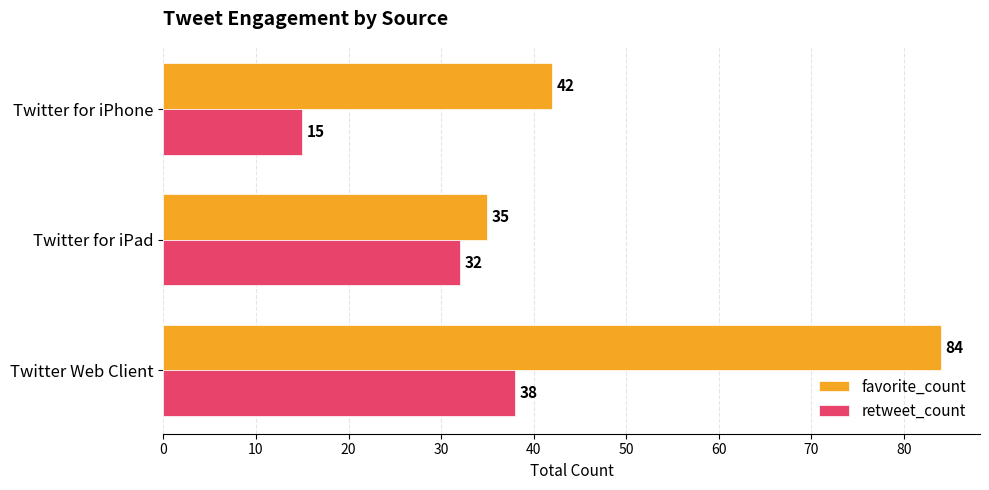

Which series has the largest range (max minus min)?

favorite_count